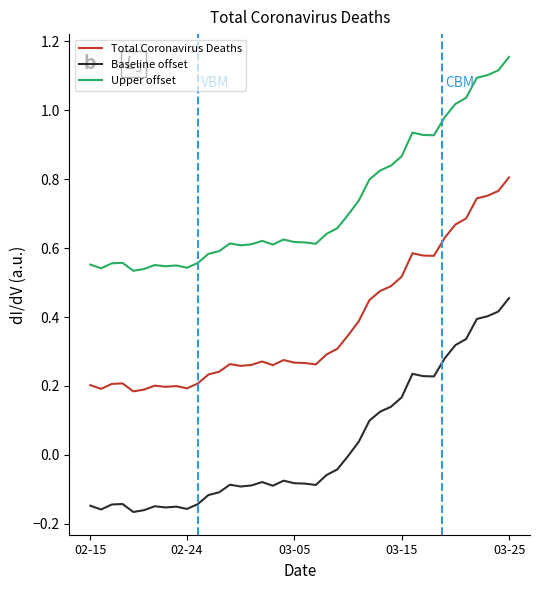

True or false: Baseline offset and Upper offset intersect in this chart.

False